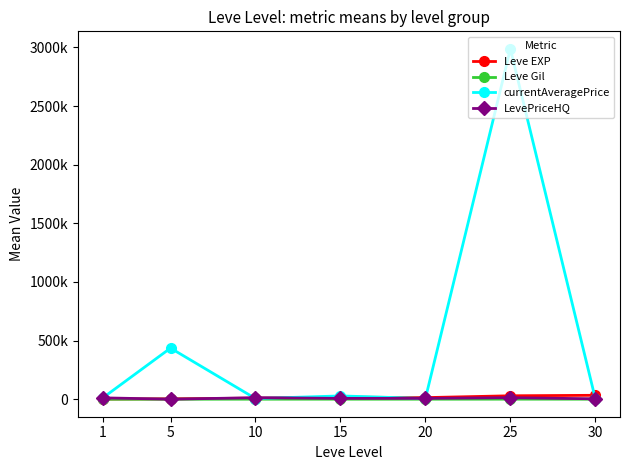

Which series has the widest spread of values?

currentAveragePrice